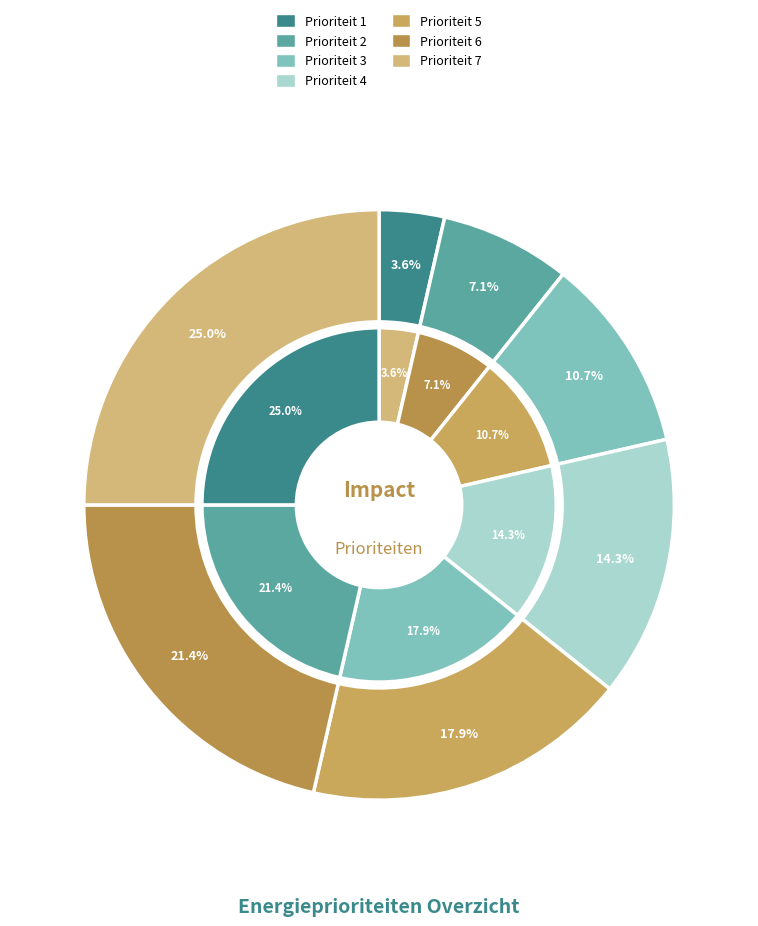

Which slice is the largest?

Prioriteit 7